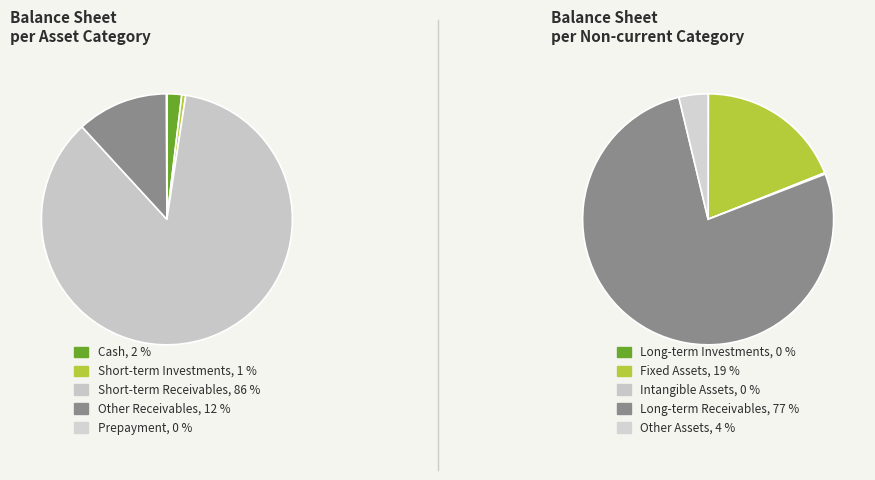

To the nearest percent, what is the average slice percentage?

20%